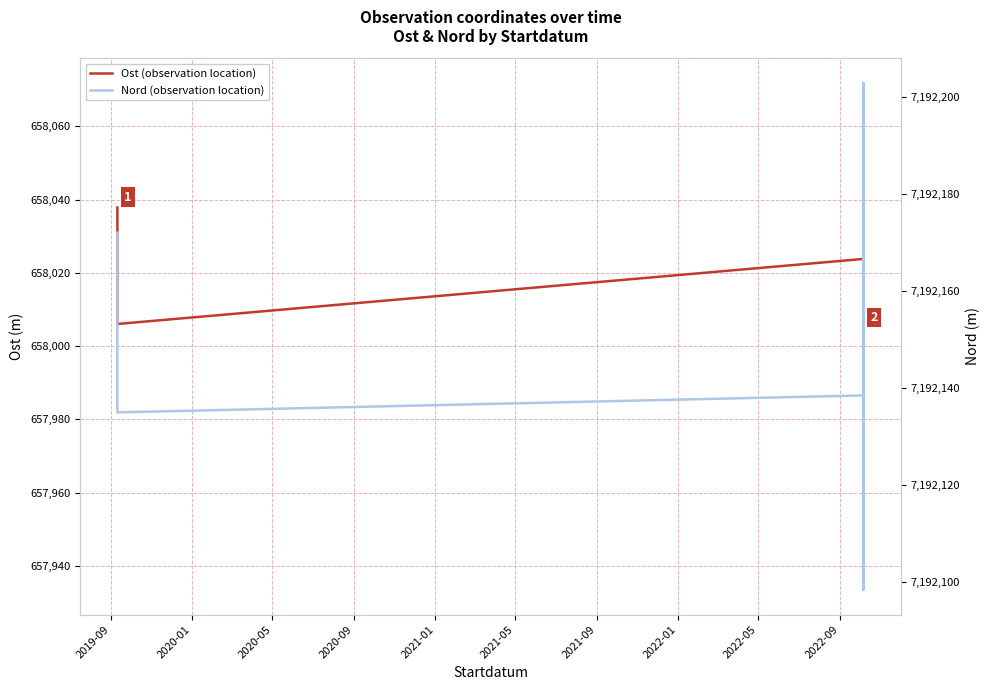

True or false: Nord (observation location) and Ost (observation location) cross at least once.

False